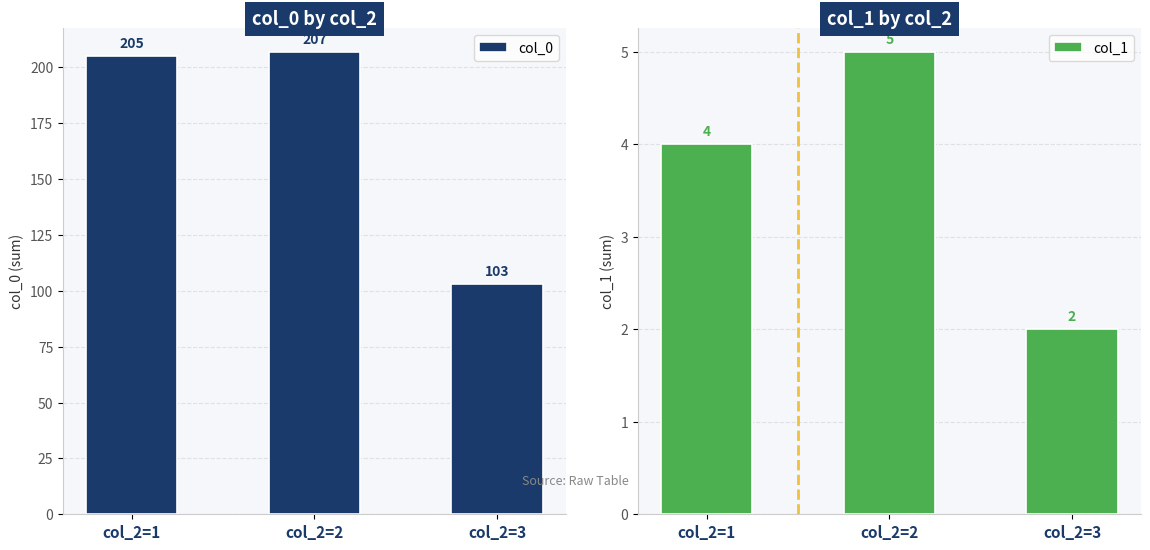

Which series has the widest spread of values?

col_0